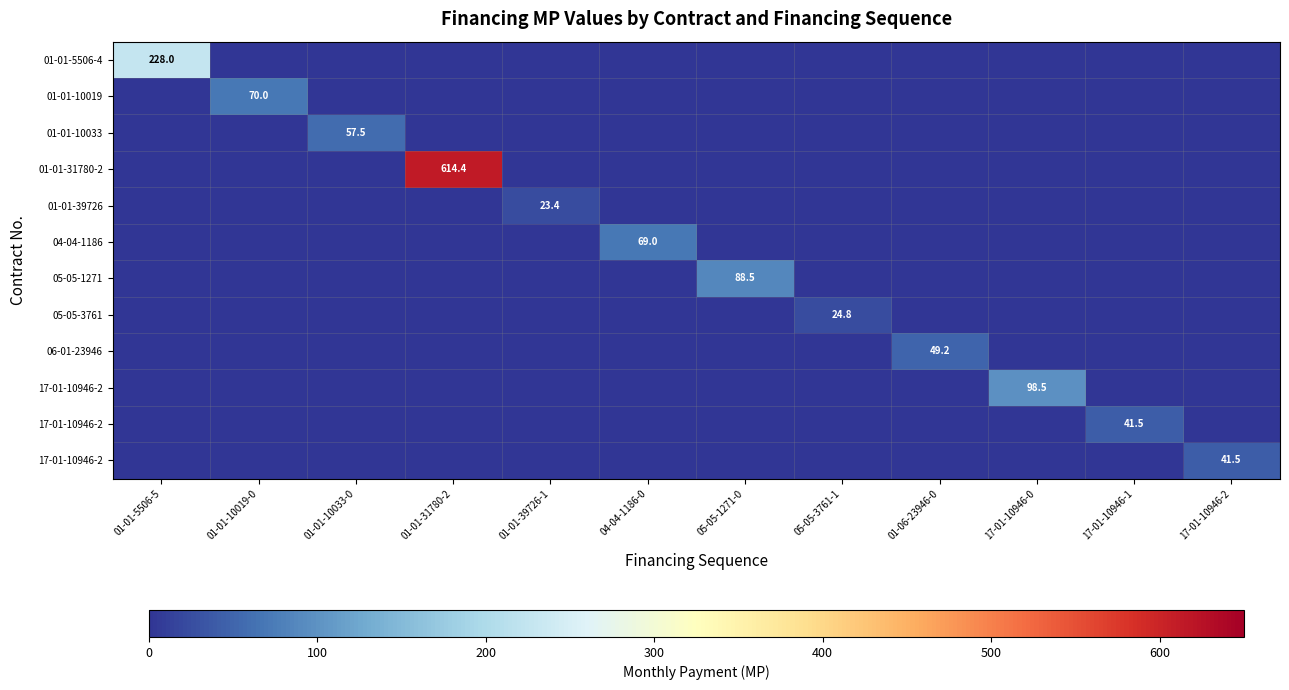

Which label corresponds to the largest value in the chart?

01-01-31780-2